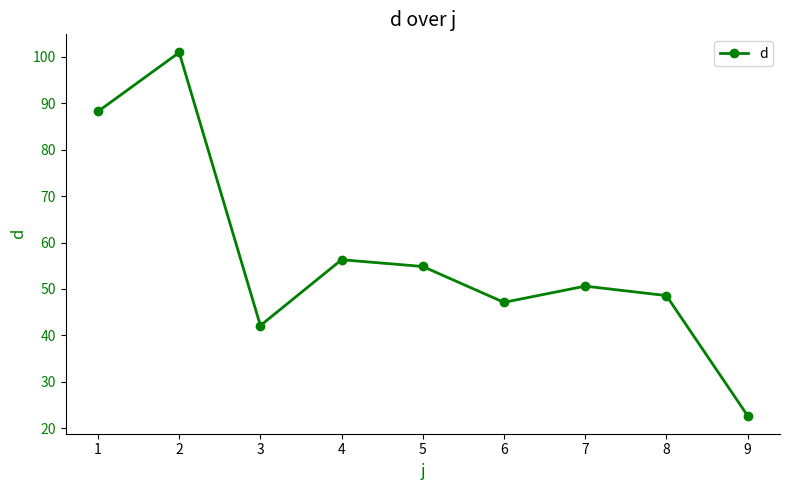

The chart shows a value of 56.3 at 4. True or false?

True